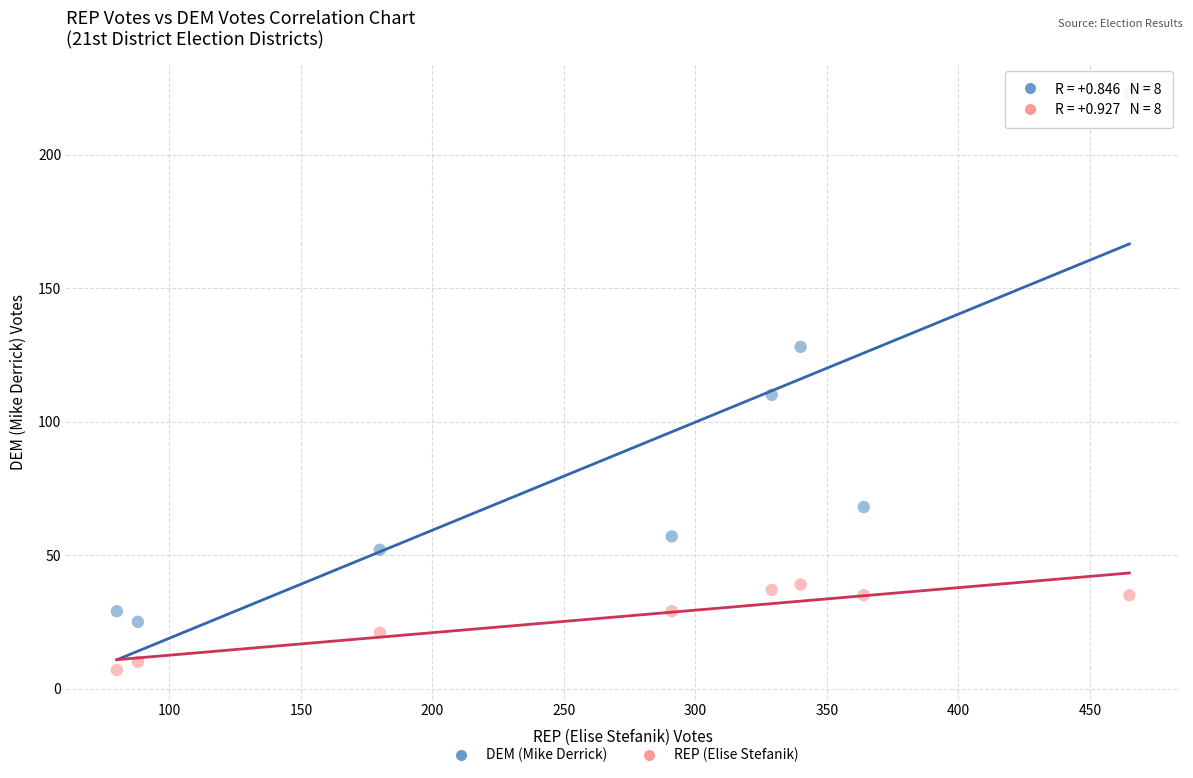

In the DEM (Mike Derrick) series, what Y value is closest to 124?

128